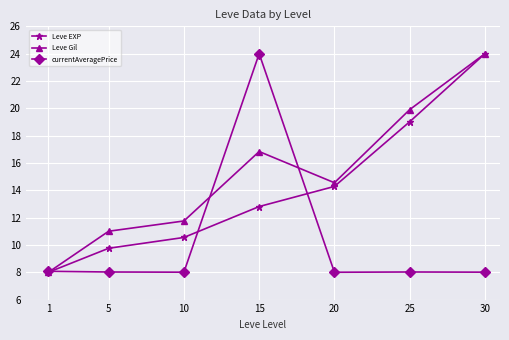

What is the smallest value displayed?

8.0